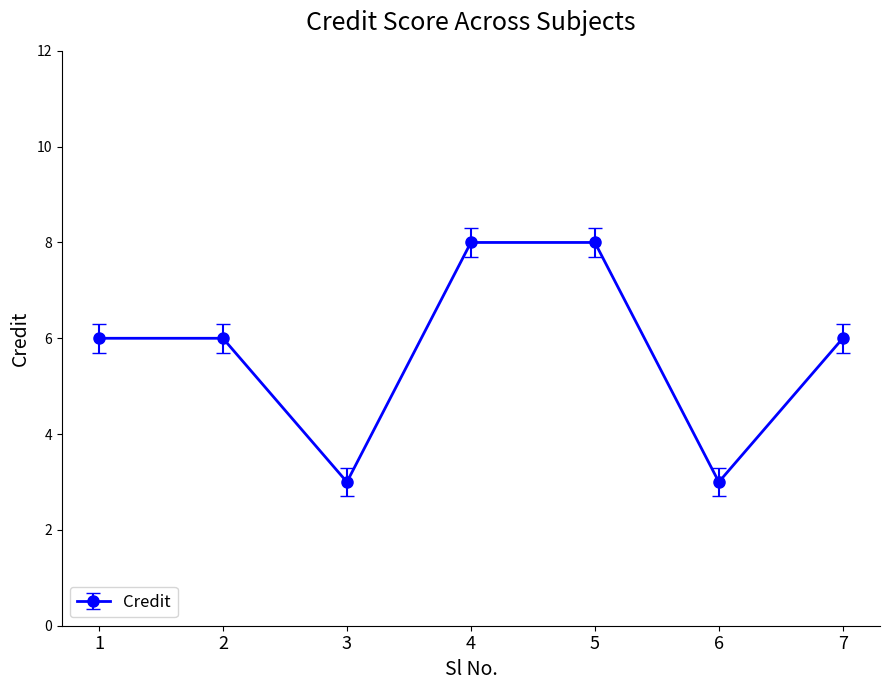

What is the difference between the maximum and minimum values?

5